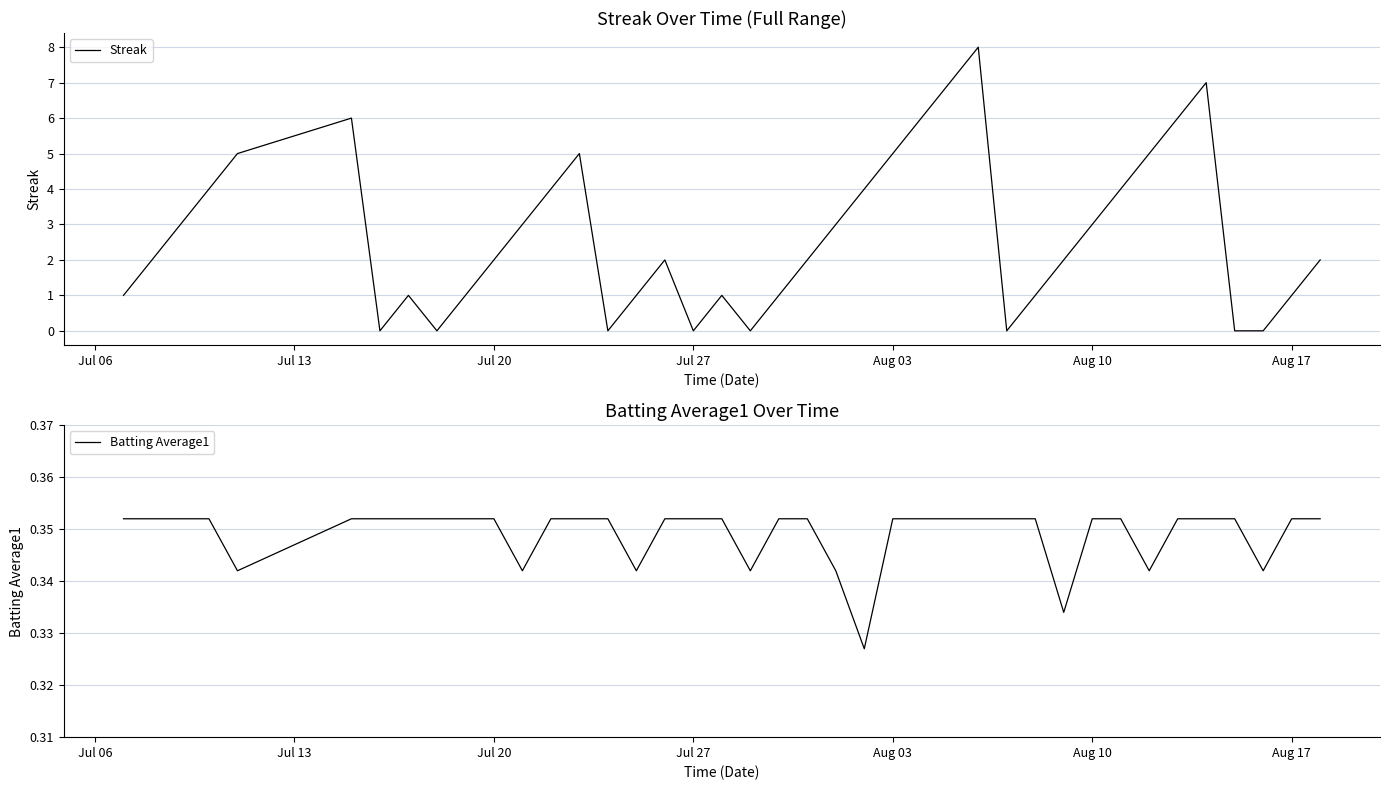

How many Batting Average1 values are between 0 and 1?

40